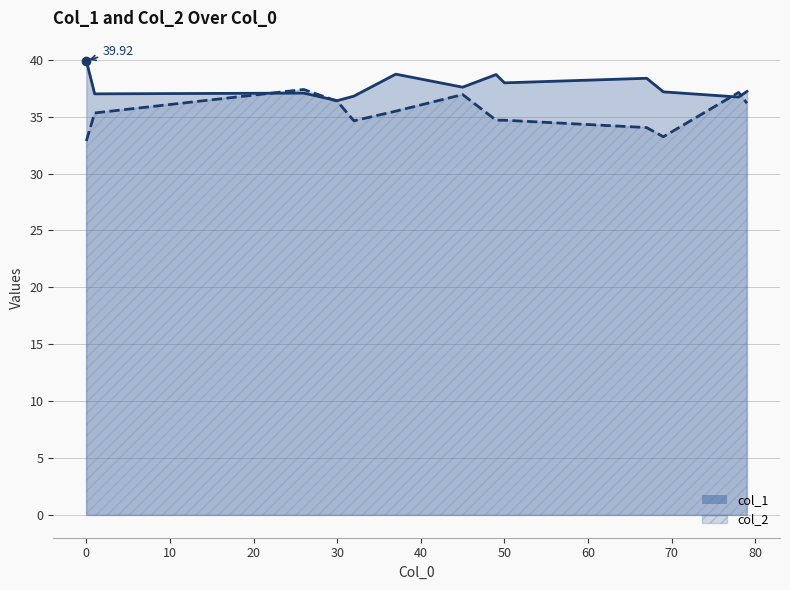

What is the sum of the col_2 values at 78 and 69?

70.3